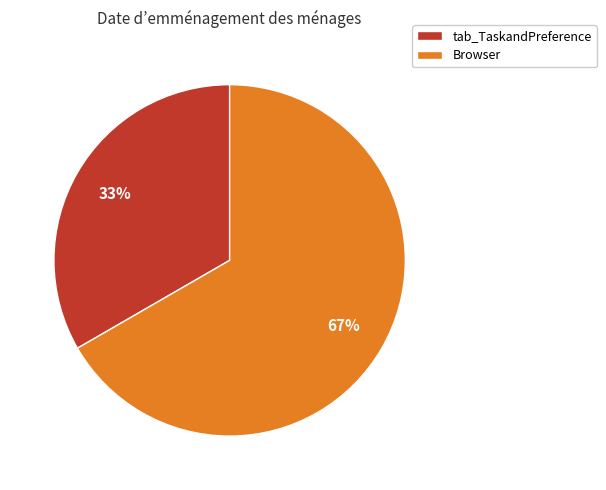

What is the majority slice?

Browser